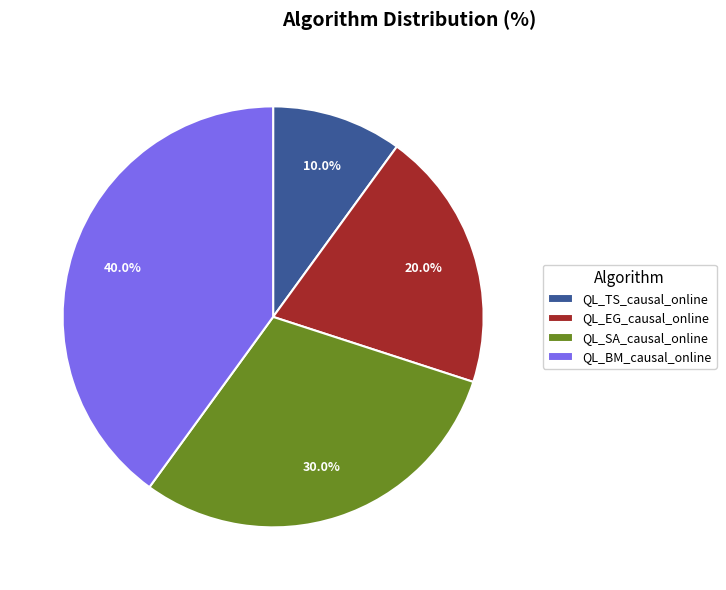

To the nearest percent, what is the difference between the QL_EG_causal_online and QL_BM_causal_online slice percentages?

20%